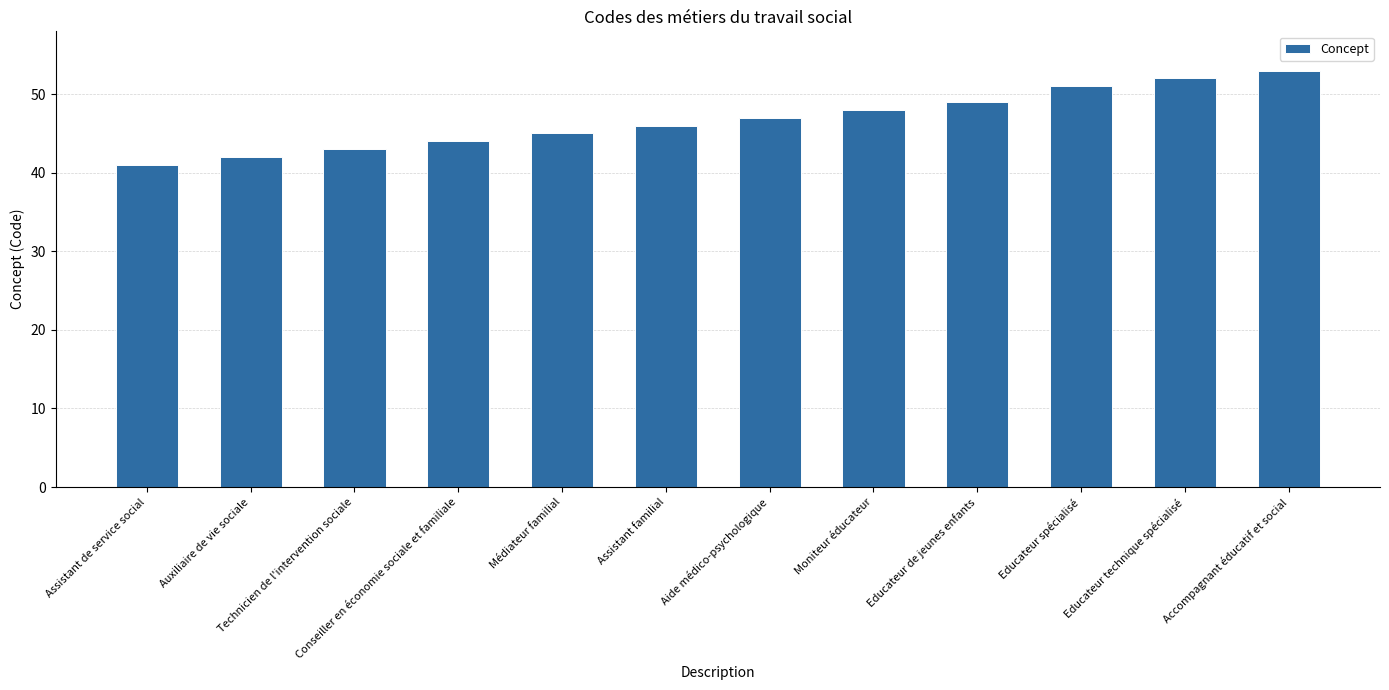

Reading left to right, what are all the values shown in this chart?

Assistant de service social=41	Auxiliaire de vie sociale=42	Technicien de l'intervention sociale=43	Conseiller en économie sociale et familiale=44	Médiateur familial=45	Assistant familial=46	Aide médico-psychologique=47	Moniteur éducateur=48	Educateur de jeunes enfants=49	Educateur spécialisé=51	Educateur technique spécialisé=52	Accompagnant éducatif et social=53